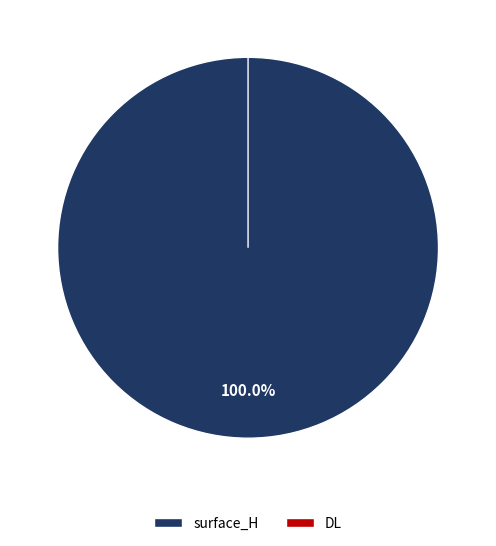

How many slices are in this pie chart?

2